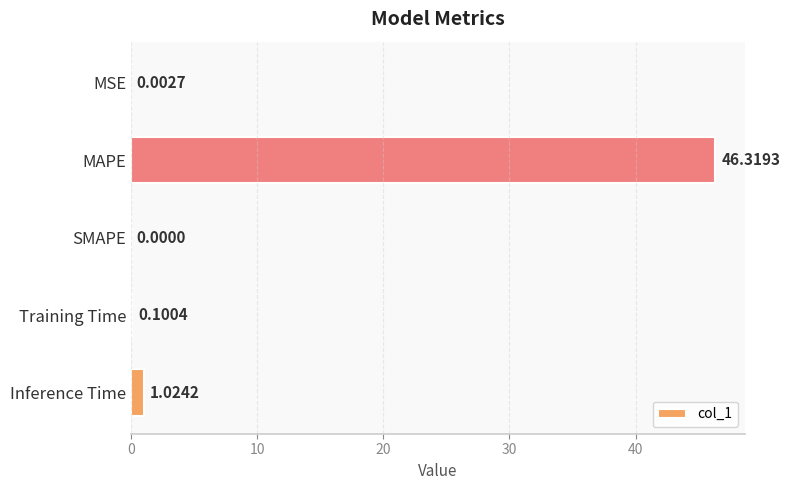

Where is the data nearest to the value 23?

Inference Time